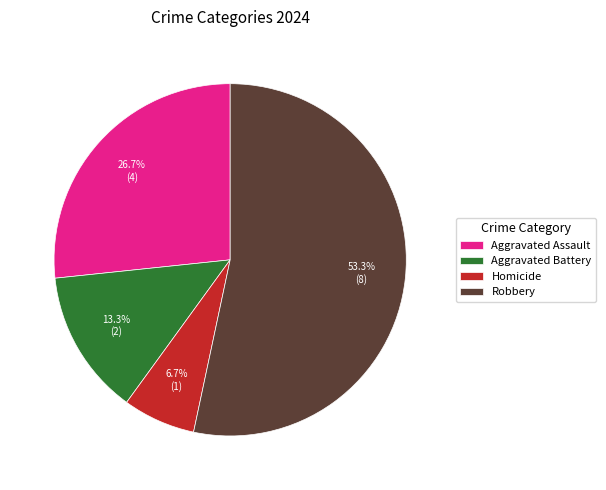

Which slice represents more than half of the pie?

Robbery